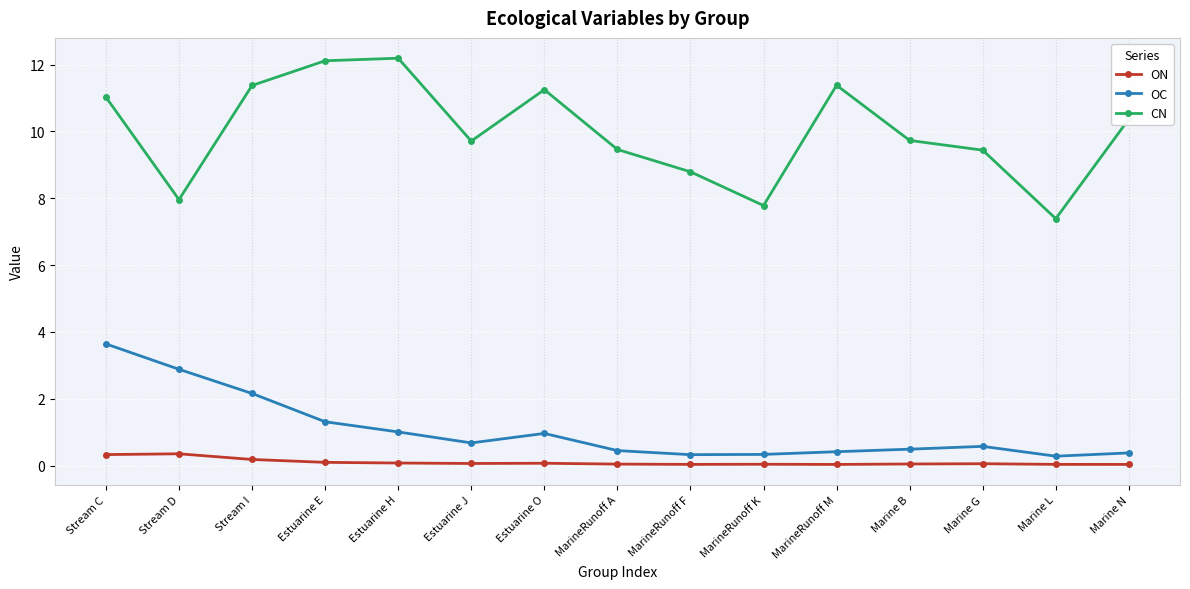

What value does the ON series have at Stream D?

0.4